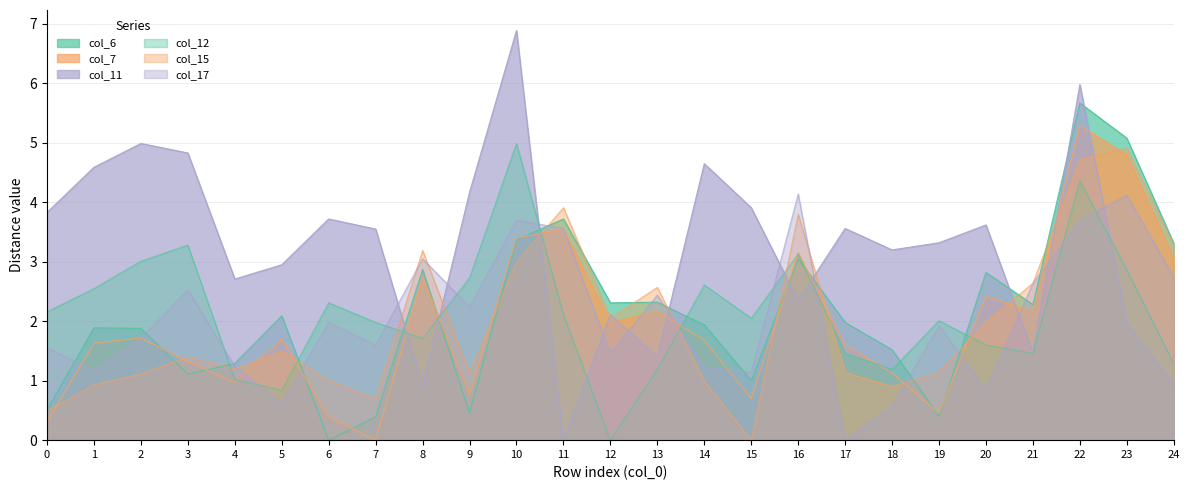

At how many categories does at least one series exceed 2?

25